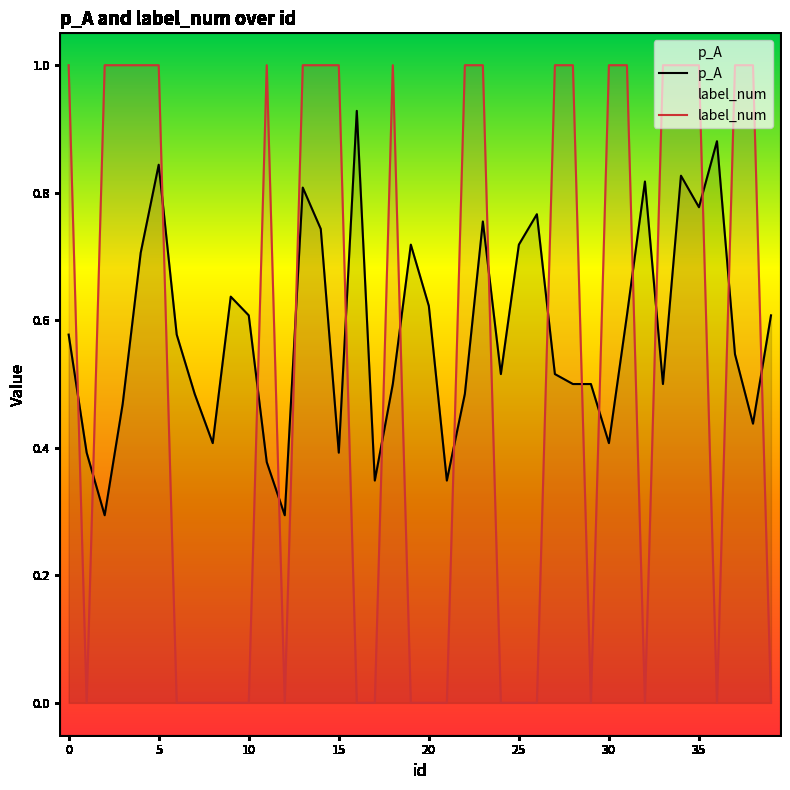

What is the average value of the p_A series?

0.6